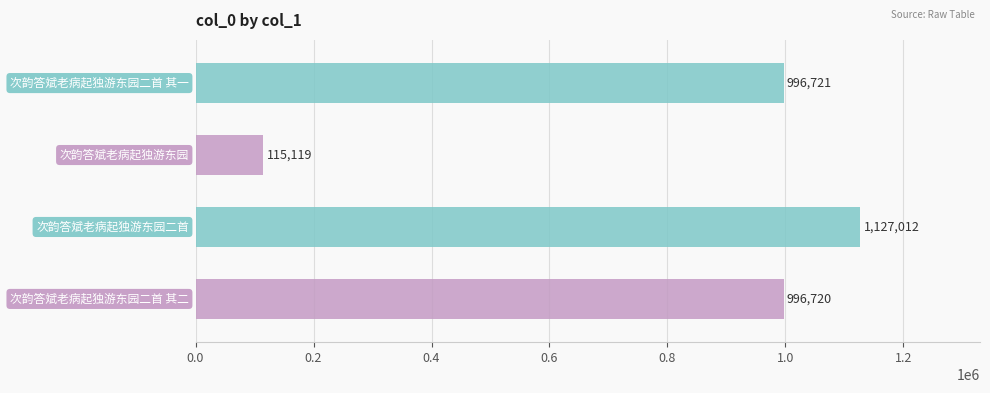

What is the difference between the maximum and minimum values?

1011893